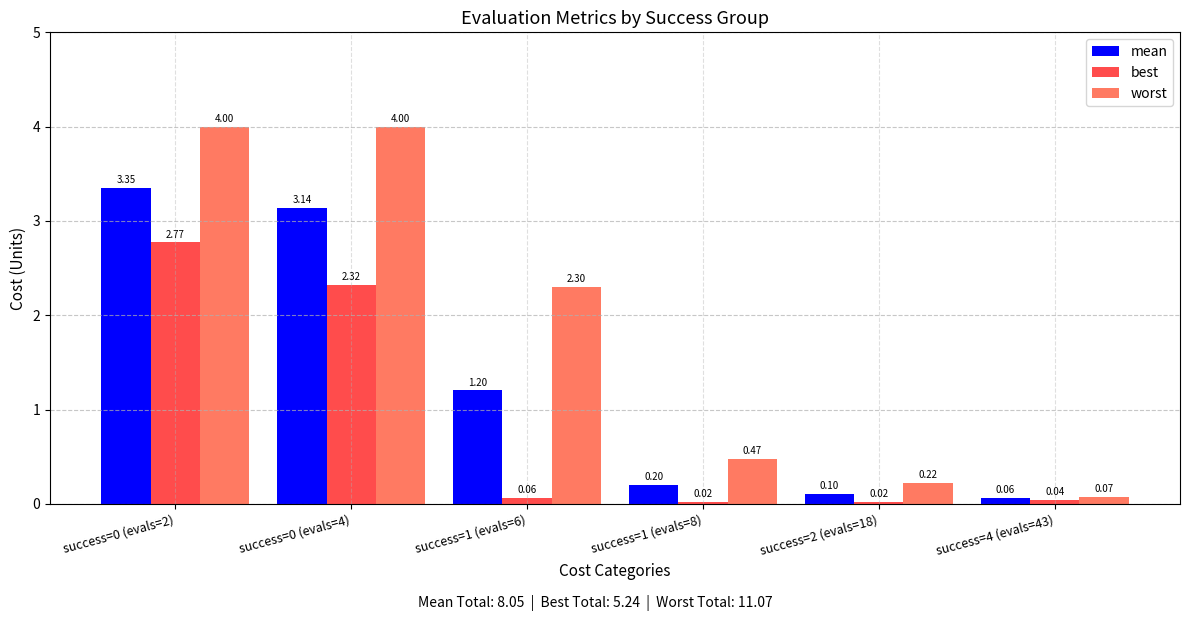

What position from the right is success=2 (evals=18)?

2